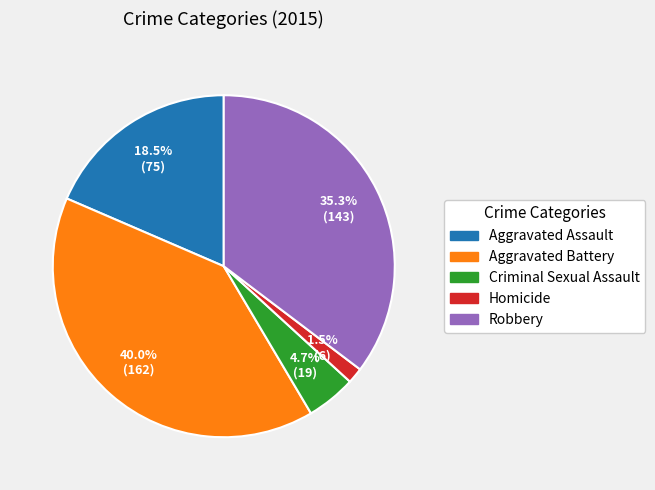

The Criminal Sexual Assault slice represents 5% of the pie. True or false?

True